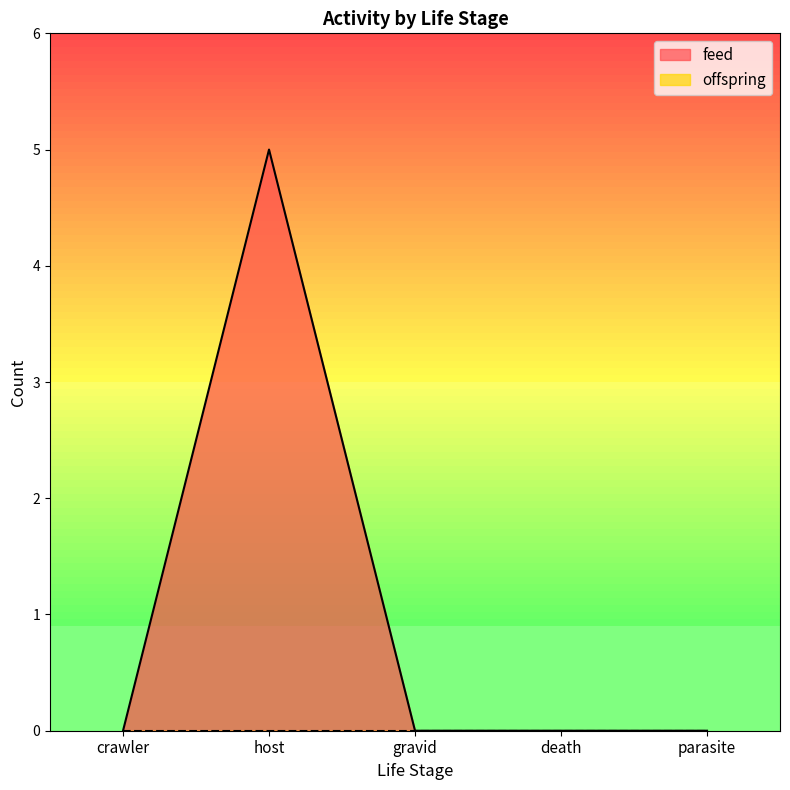

What position from the left is death?

4